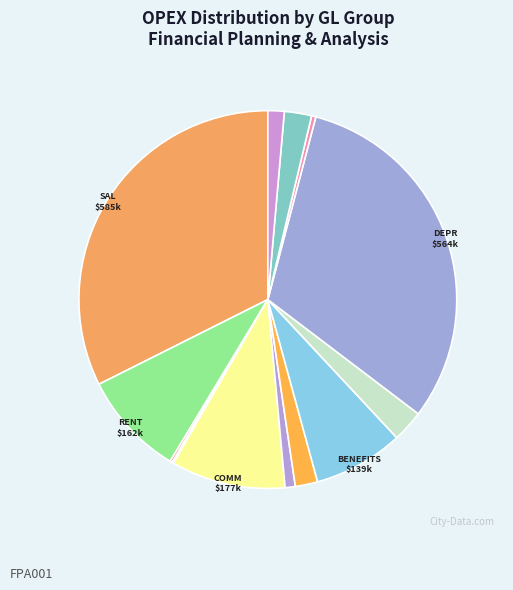

Which category has the smallest portion of the pie?

MATERIALS AND SUPPLIES